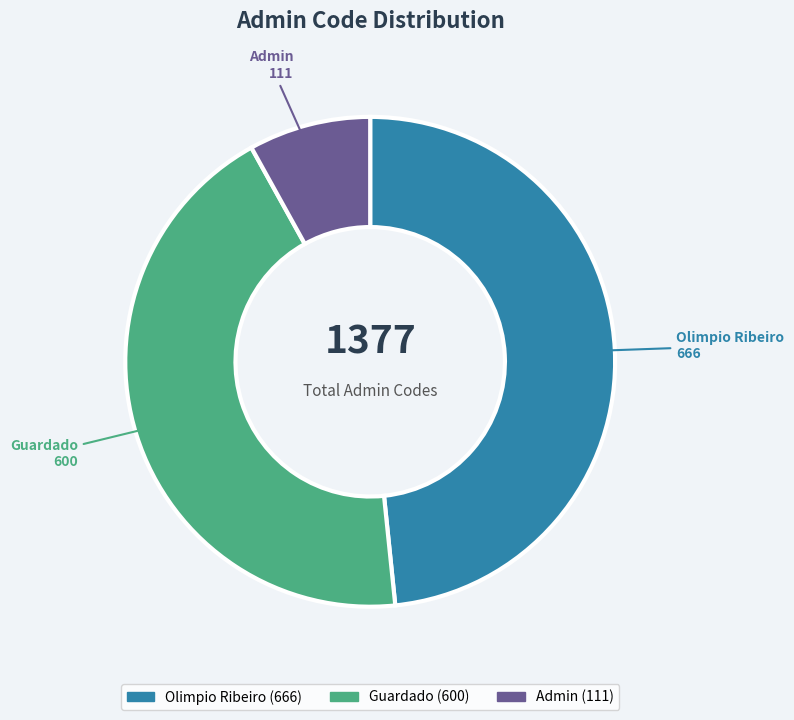

Approximately how many times larger is the value at Olimpio Ribeiro compared to Admin?

6.0